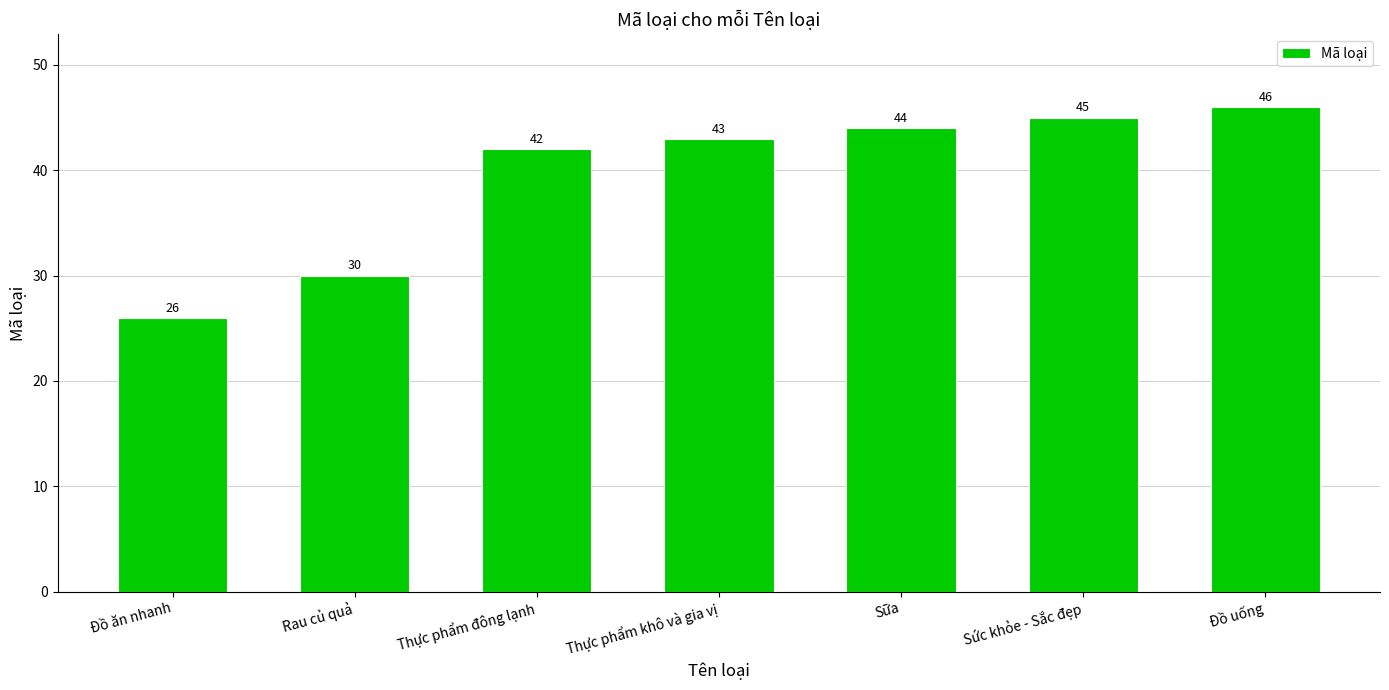

Rank the categories by value from lowest to highest.

Đồ ăn nhanh, Rau củ quả, Thực phẩm đông lạnh, Thực phẩm khô và gia vị, Sữa, Sức khỏe - Sắc đẹp, Đồ uống